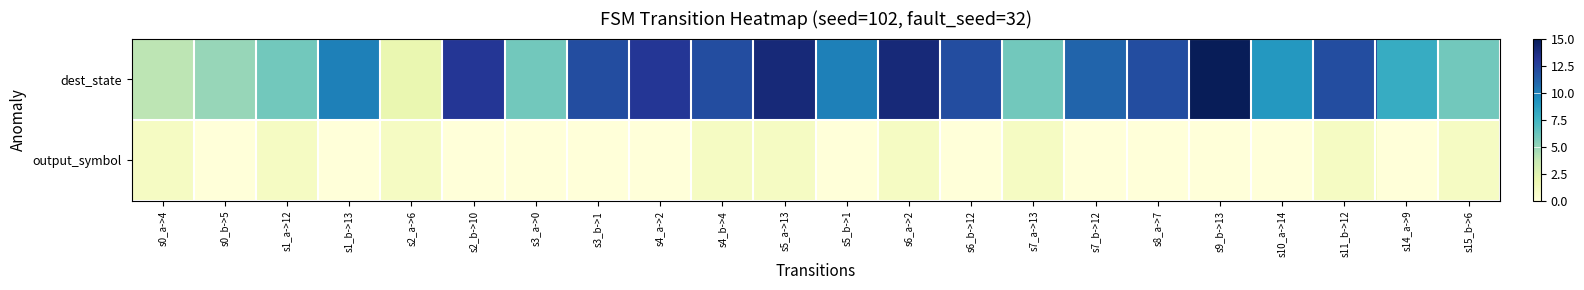

What is the difference between the highest and lowest values at s6_b->12?

12